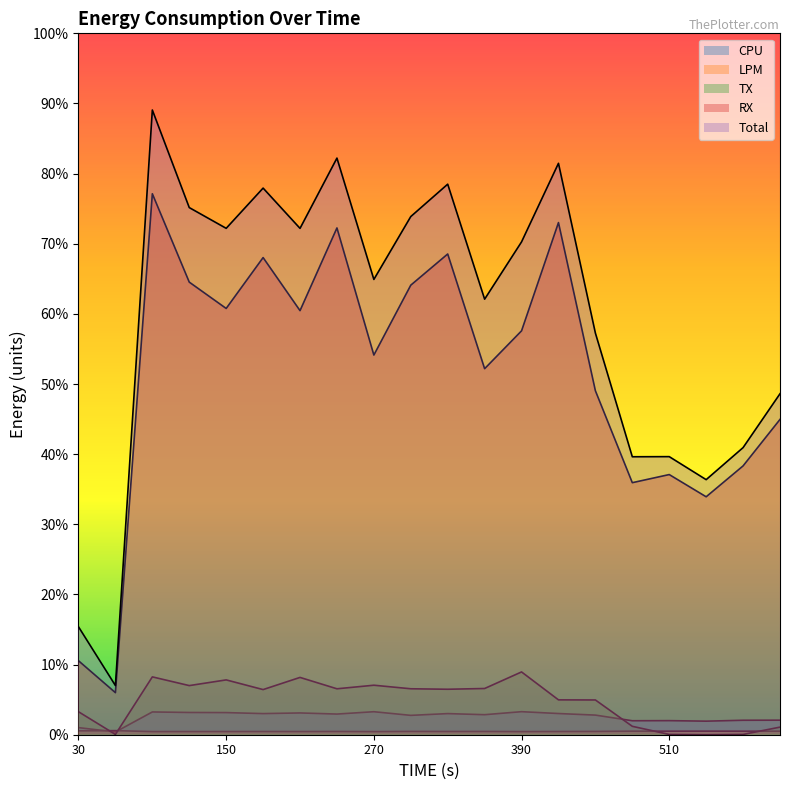

Which series has the largest range (max minus min)?

Total